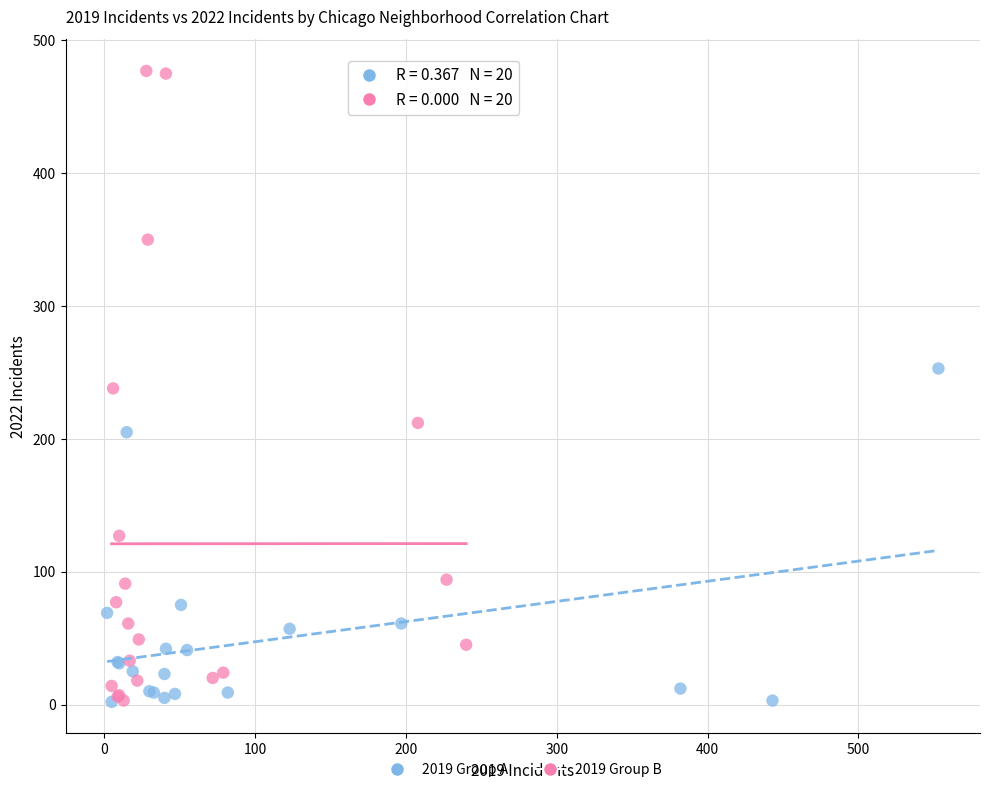

Which series has the largest Y range (max minus min)?

2019 Group B